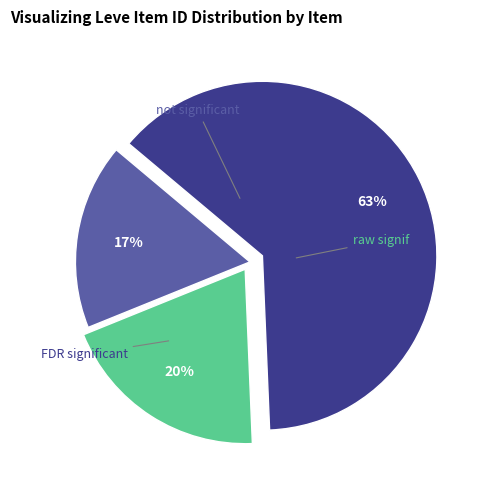

To the nearest percent, what is the difference between the largest and smallest slice percentages?

46%